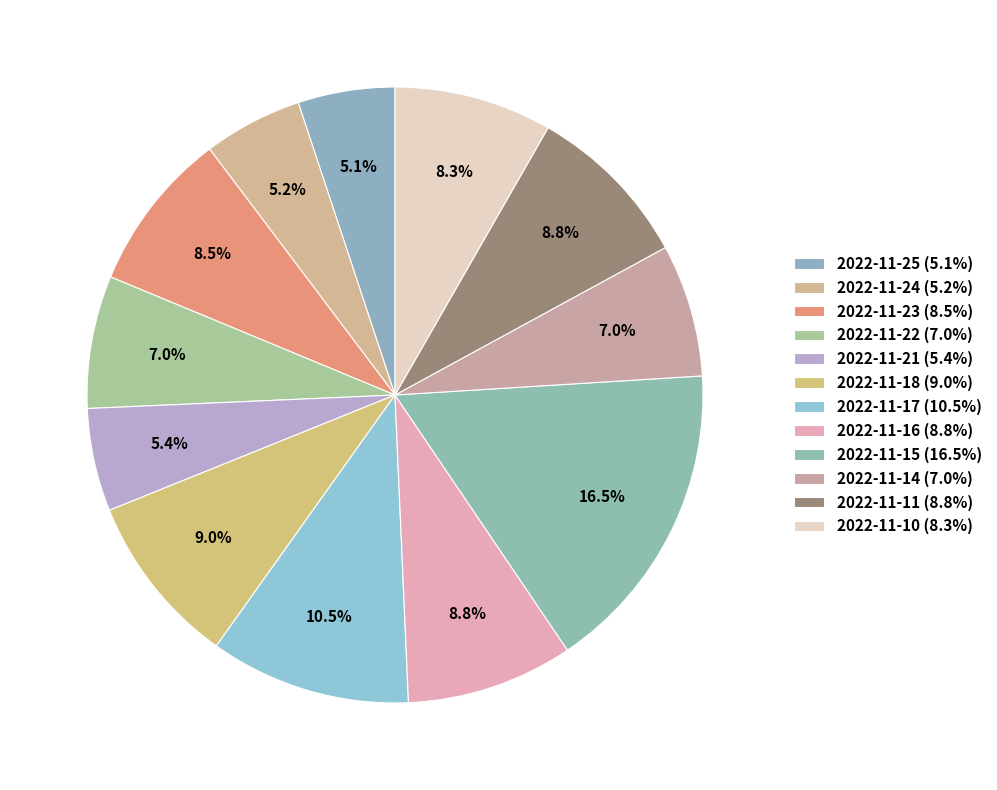

To the nearest percent, what percentage of the pie is 2022-11-18?

9%